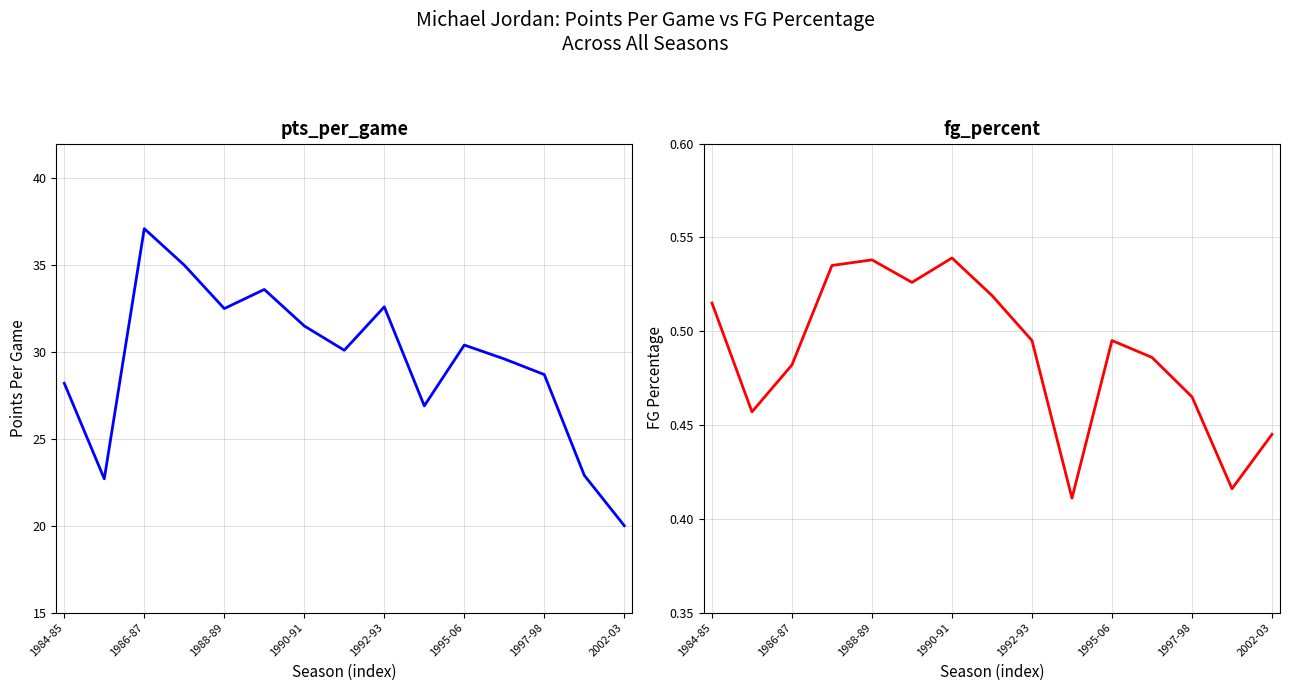

How many distinct data groups are displayed?

2